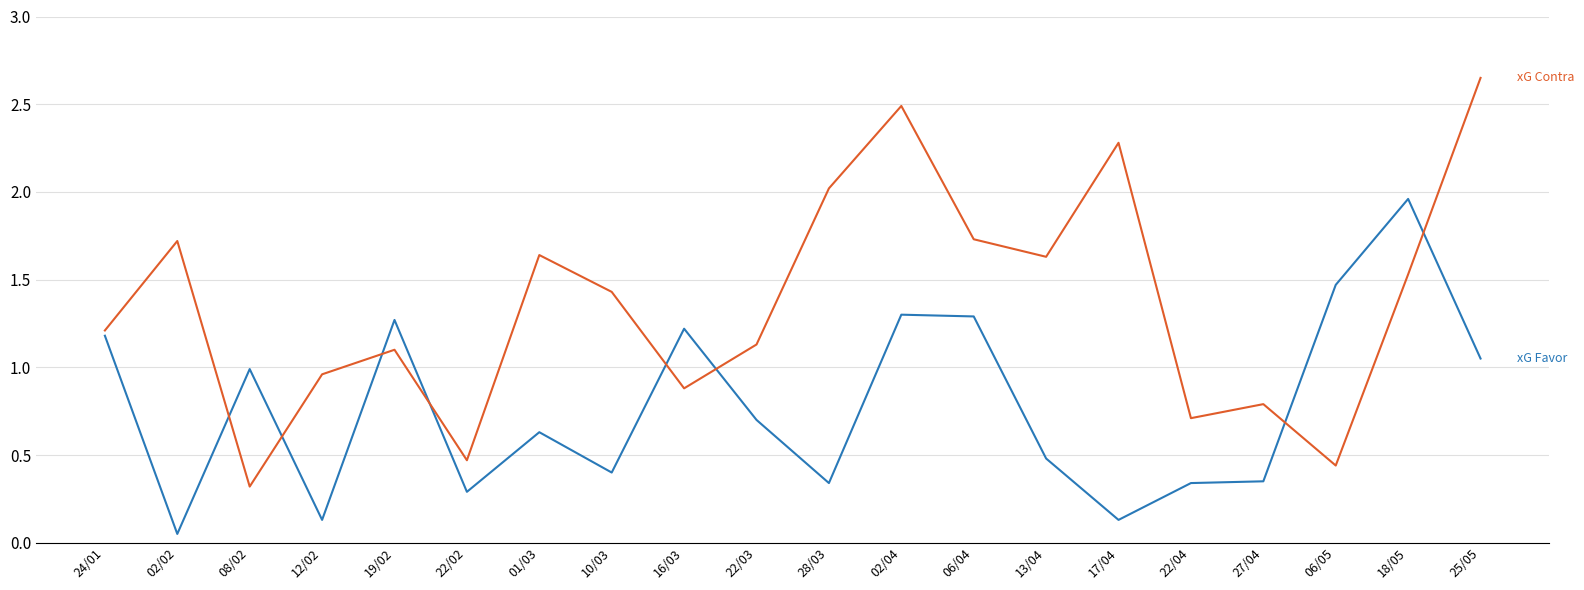

What position from the right is 28/03?

10